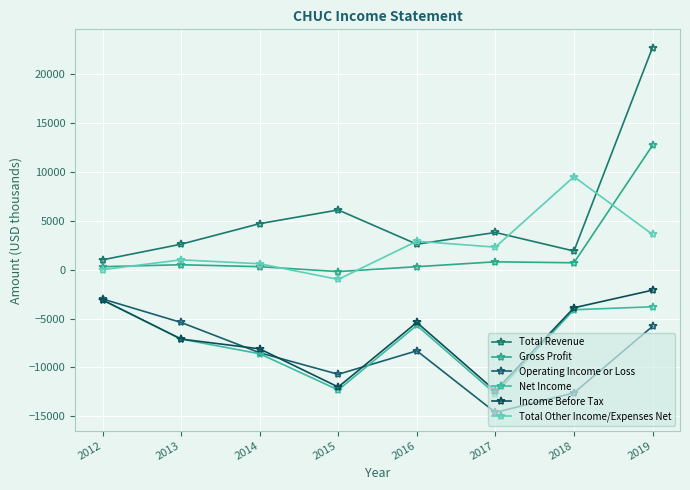

Is it true that Total Other Income/Expenses Net equals 4024 at 2016?

False